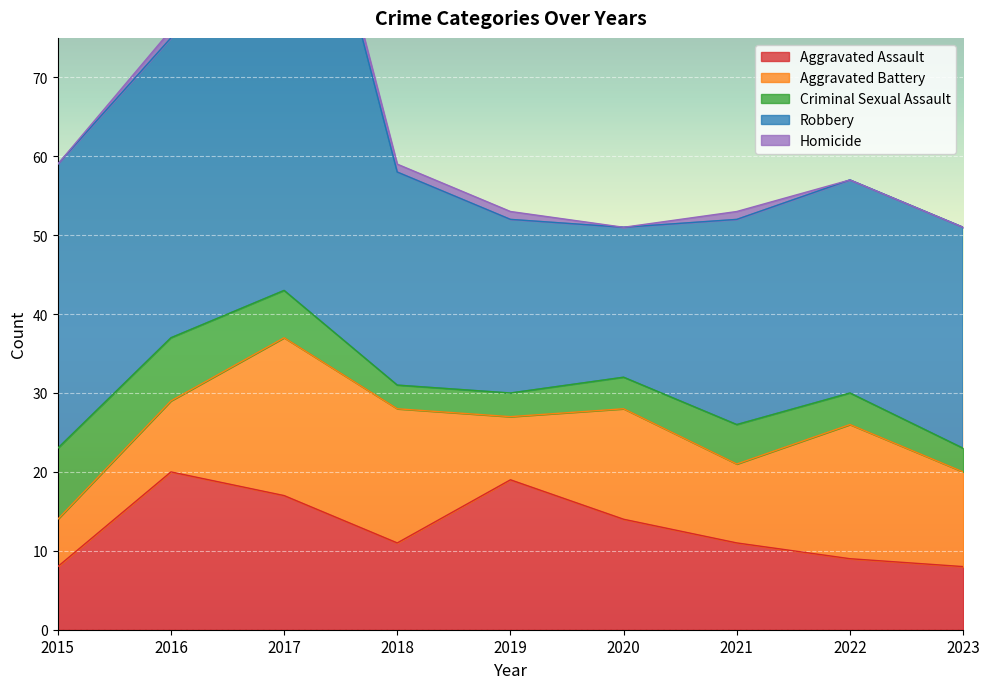

What is the difference between the second highest and minimum values in the Robbery series?

19